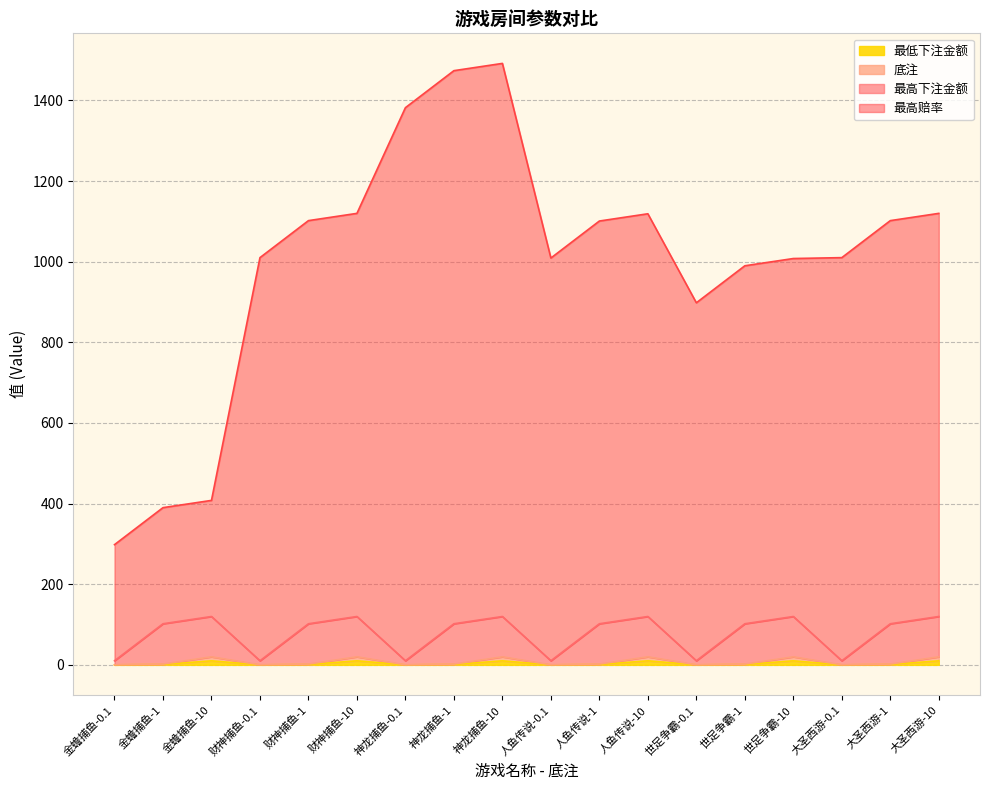

Where is the first local minimum for 最高下注金额?

财神捕鱼-0.1